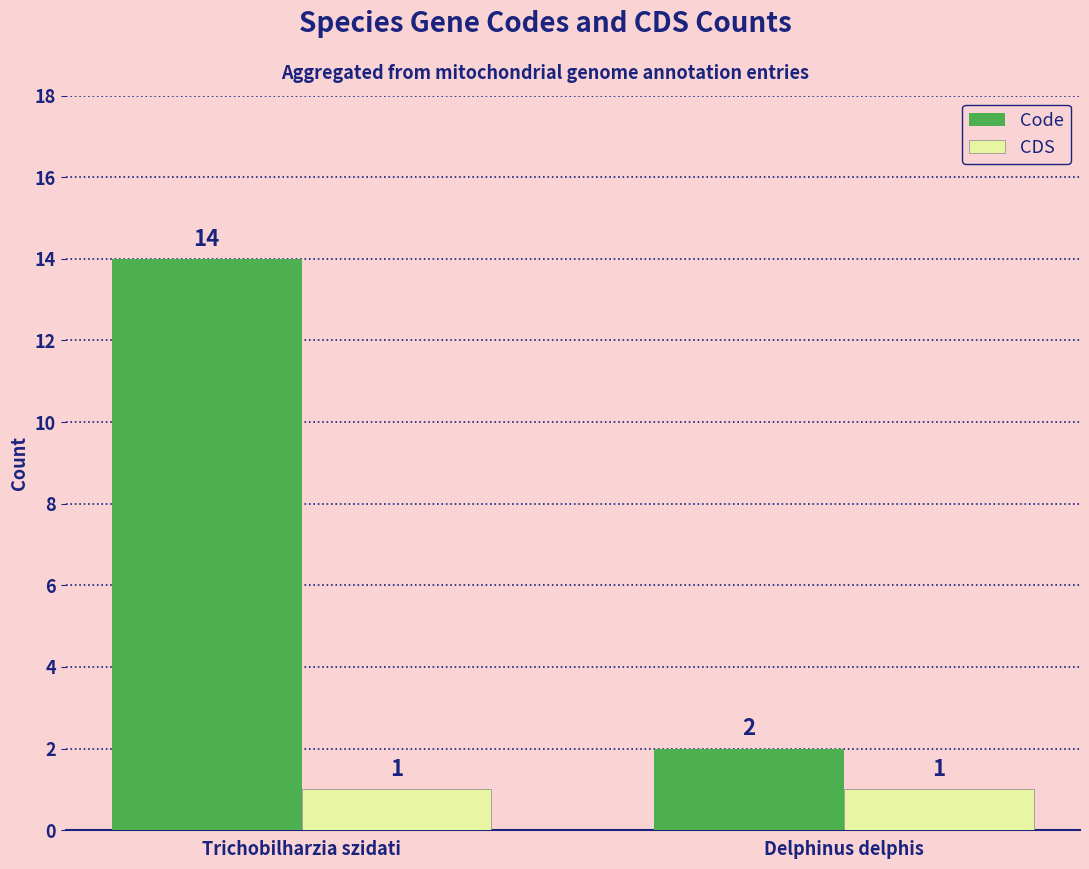

What are all the series names shown in the legend?

Code, CDS